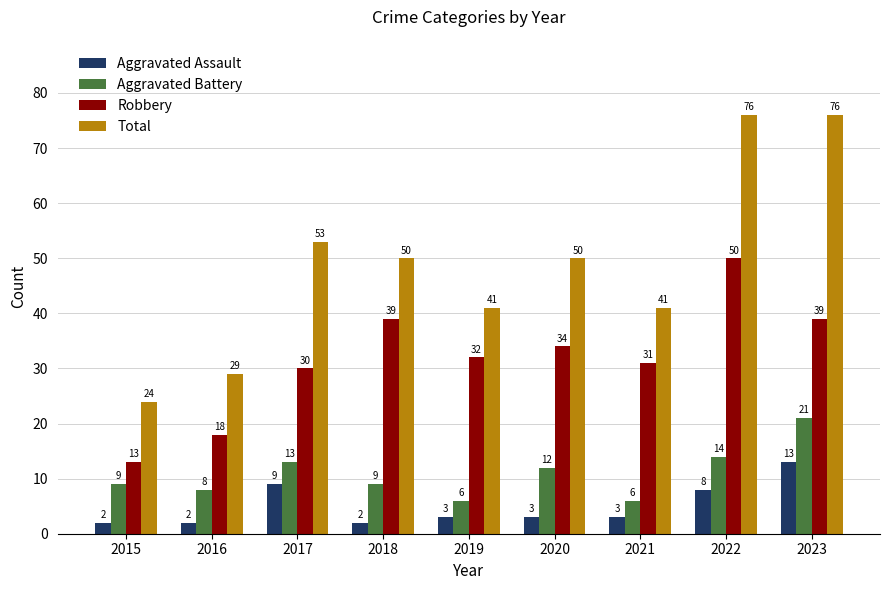

Read the Total value at 2022, to the nearest 10.

80